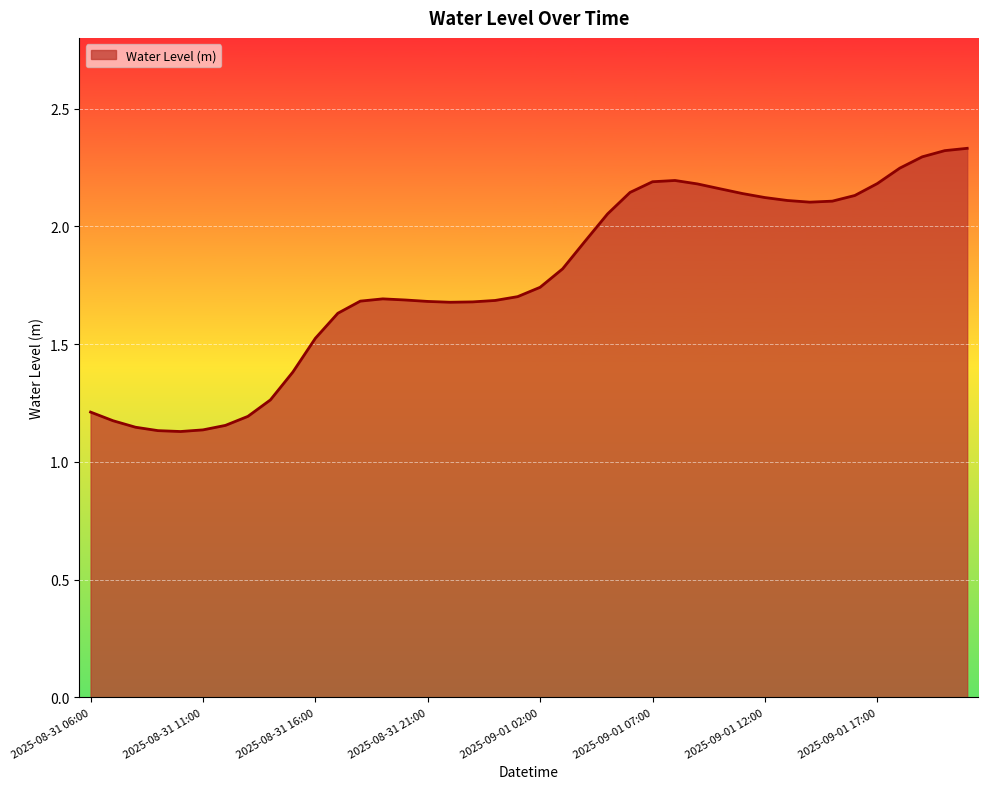

How many lines are shown in the chart?

1